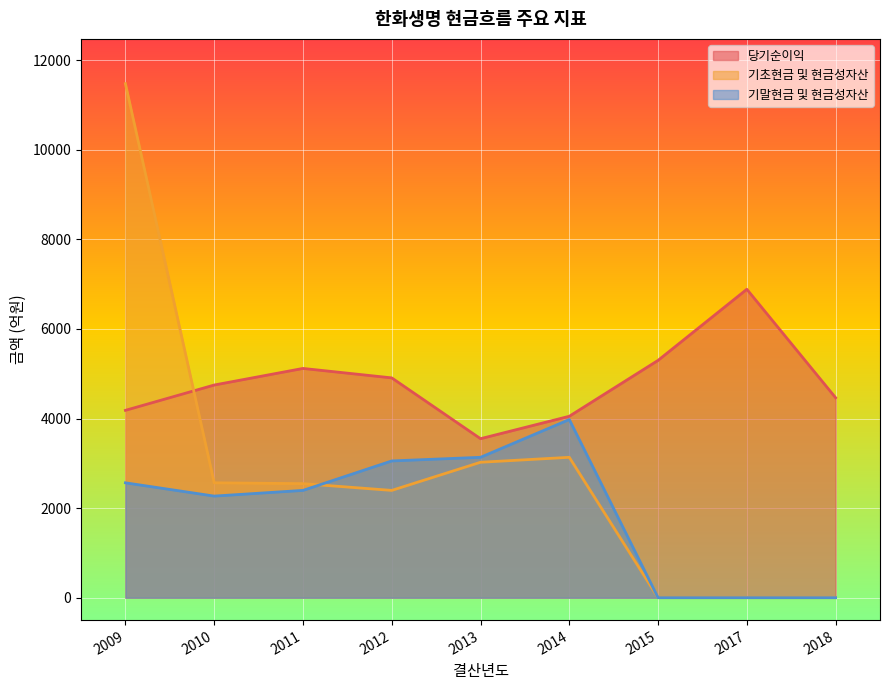

What is the maximum value shown in the chart?

11477.9